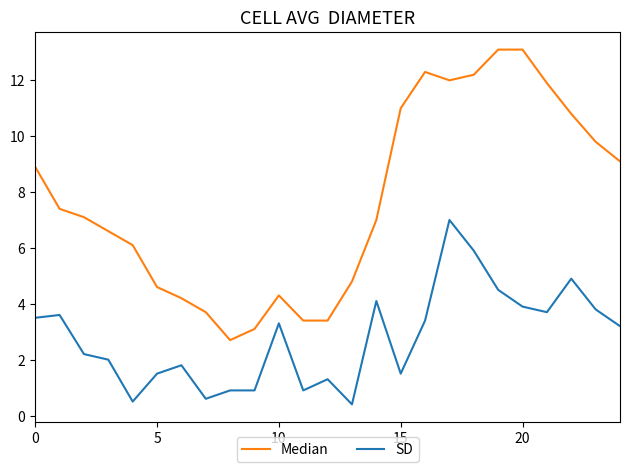

True or false: Median and SD intersect in this chart.

False